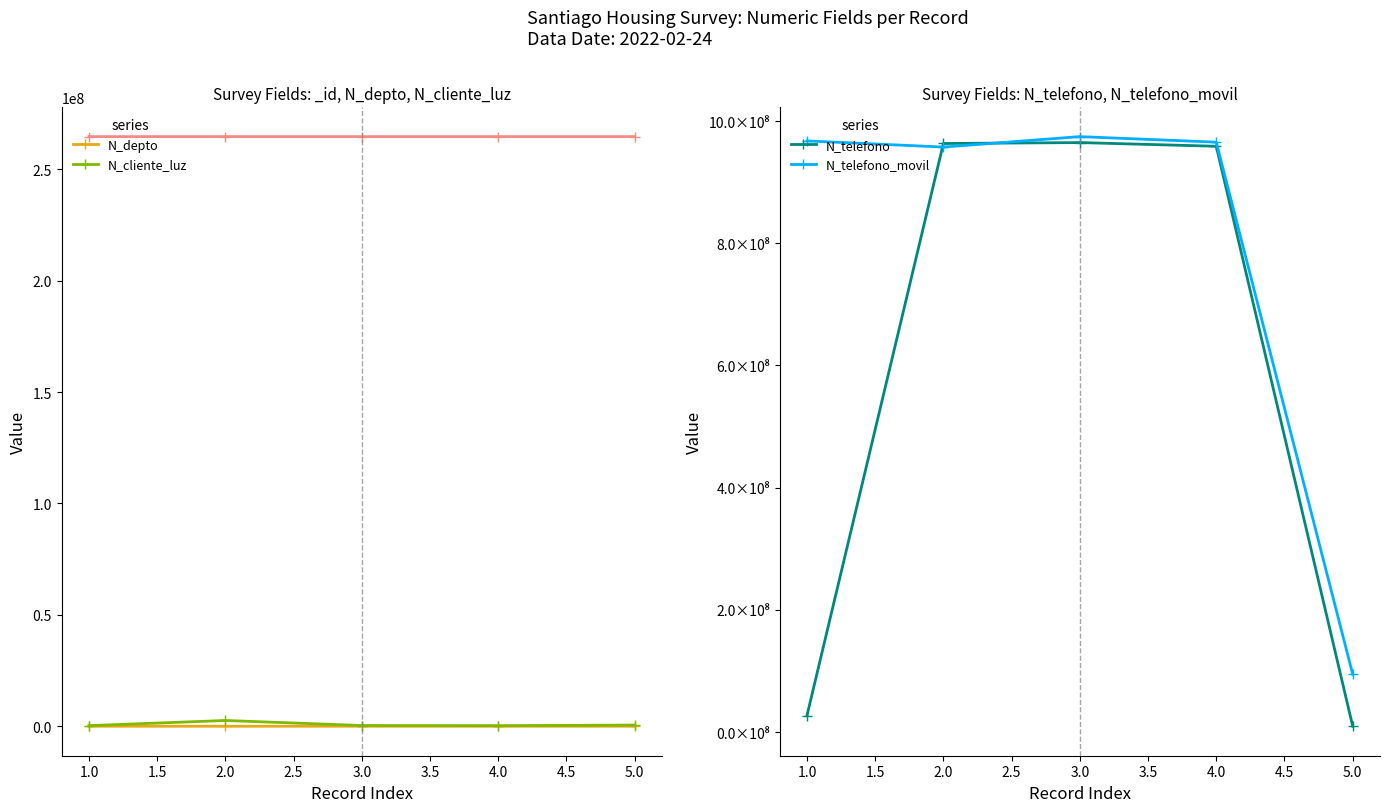

True or false: N_cliente_luz has more than 0 points higher than both neighbors.

True